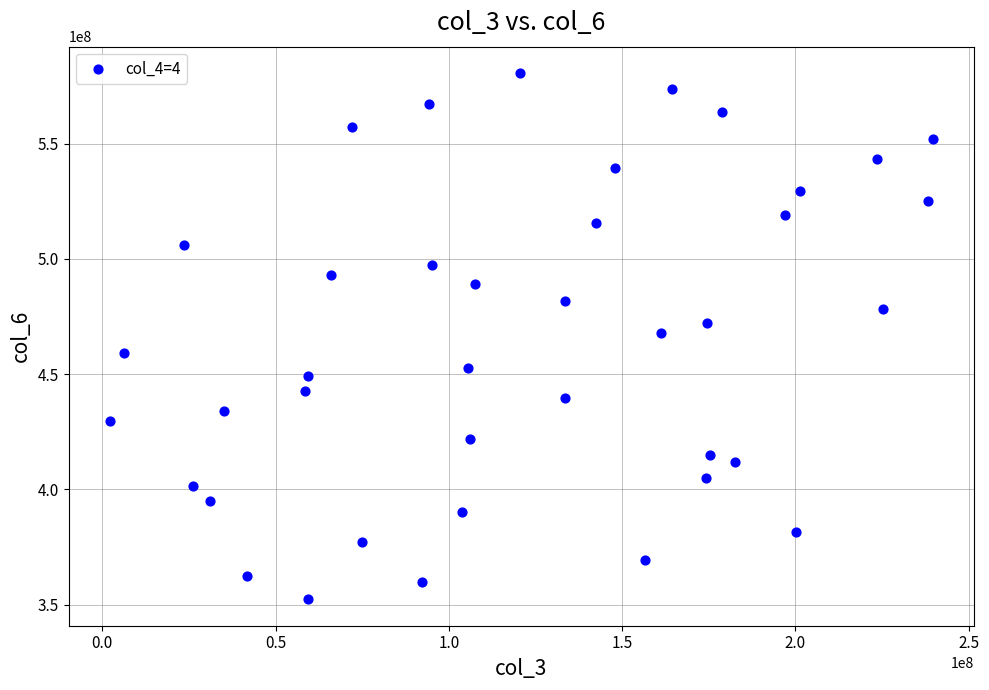

What is the range of Y values (max minus min)?

228256068